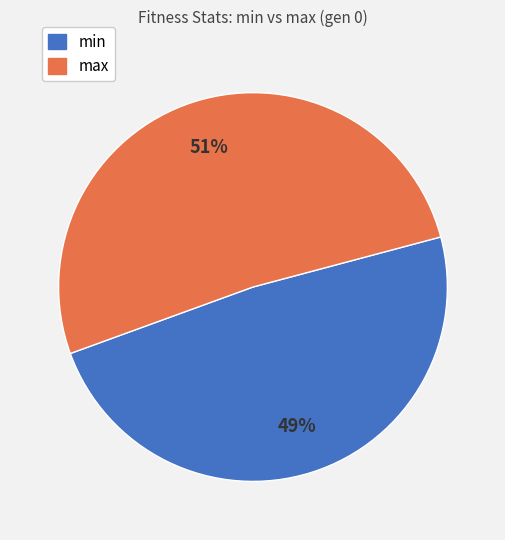

Do max and min together represent more than half of the pie?

Yes